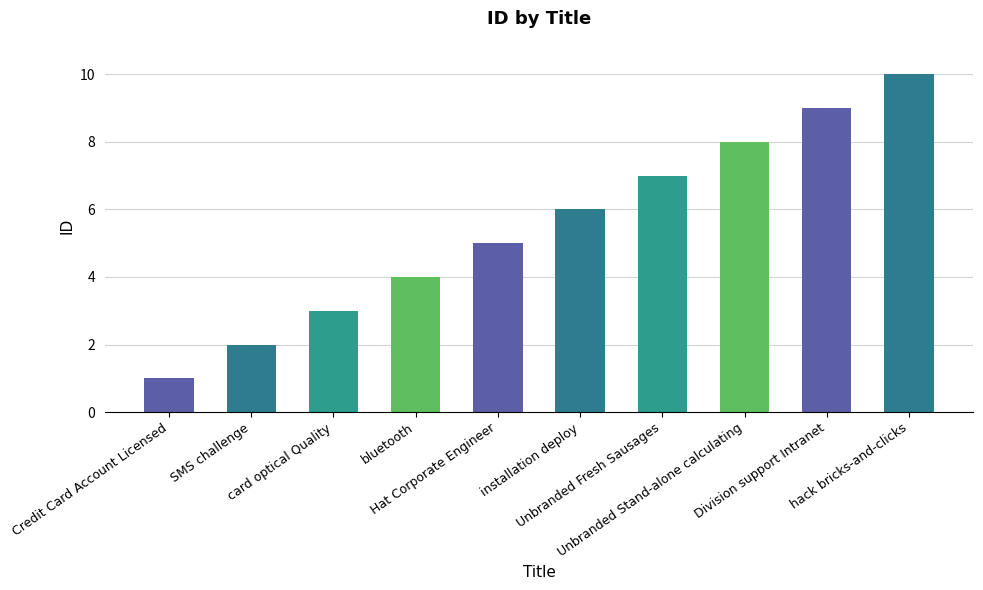

How many values are between 3 and 8?

6